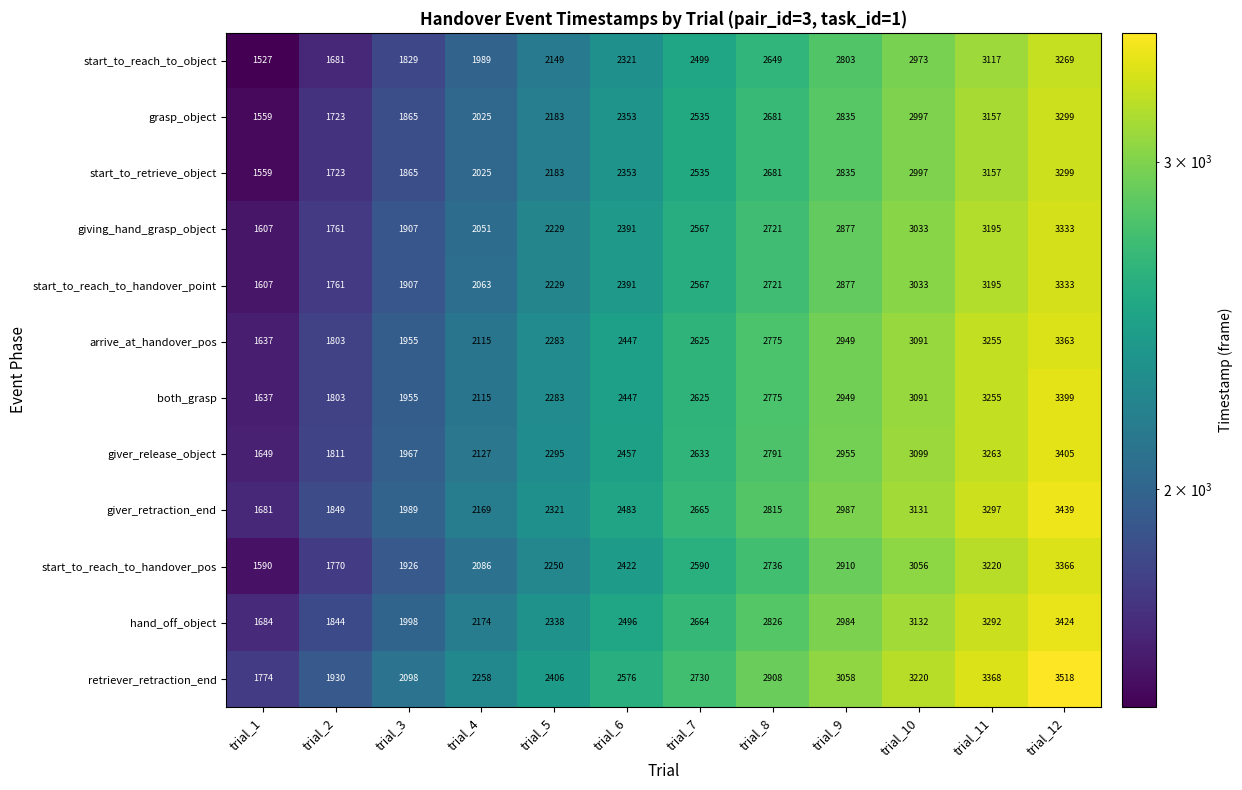

Read the both_grasp value at trial_6.

2447